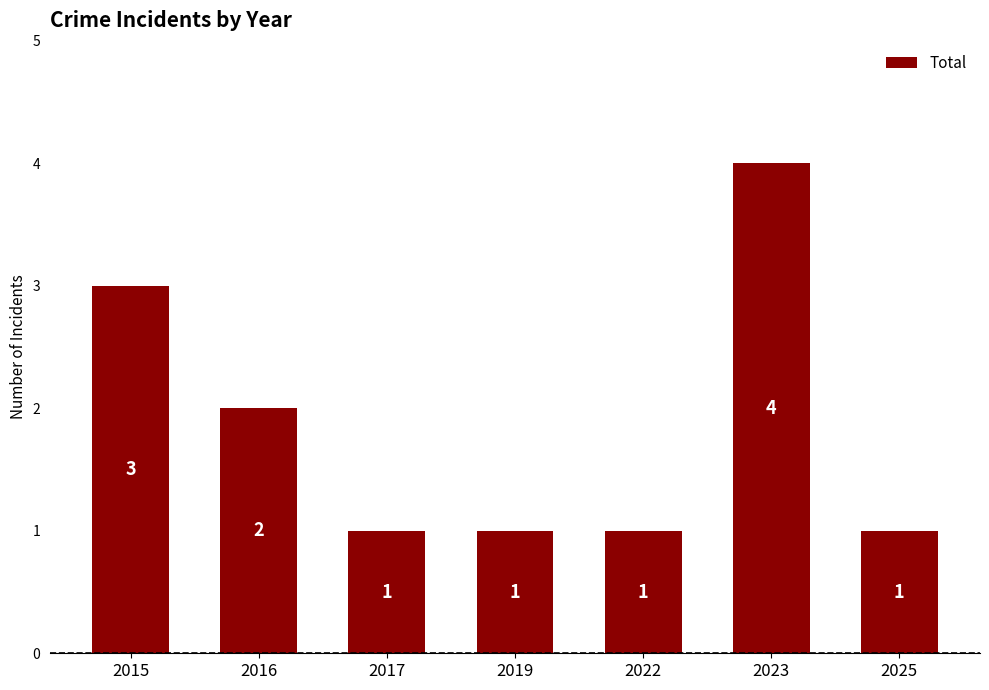

Count the values in the range 1 to 3.

6